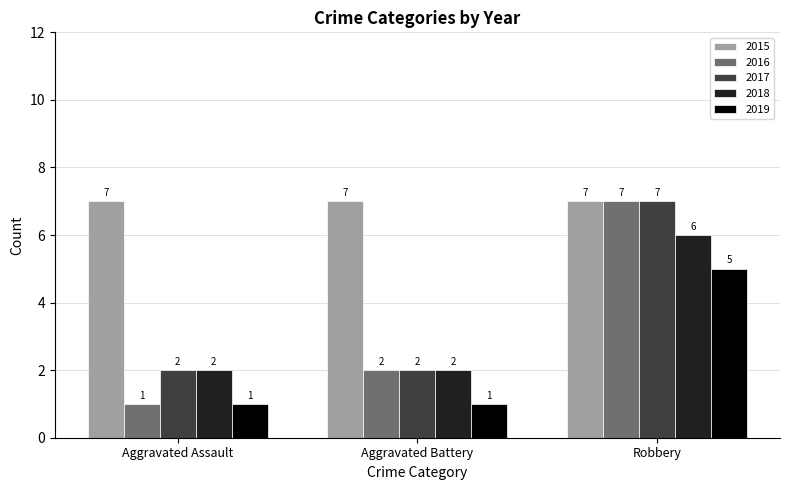

What is the sum of all 2018 values?

10